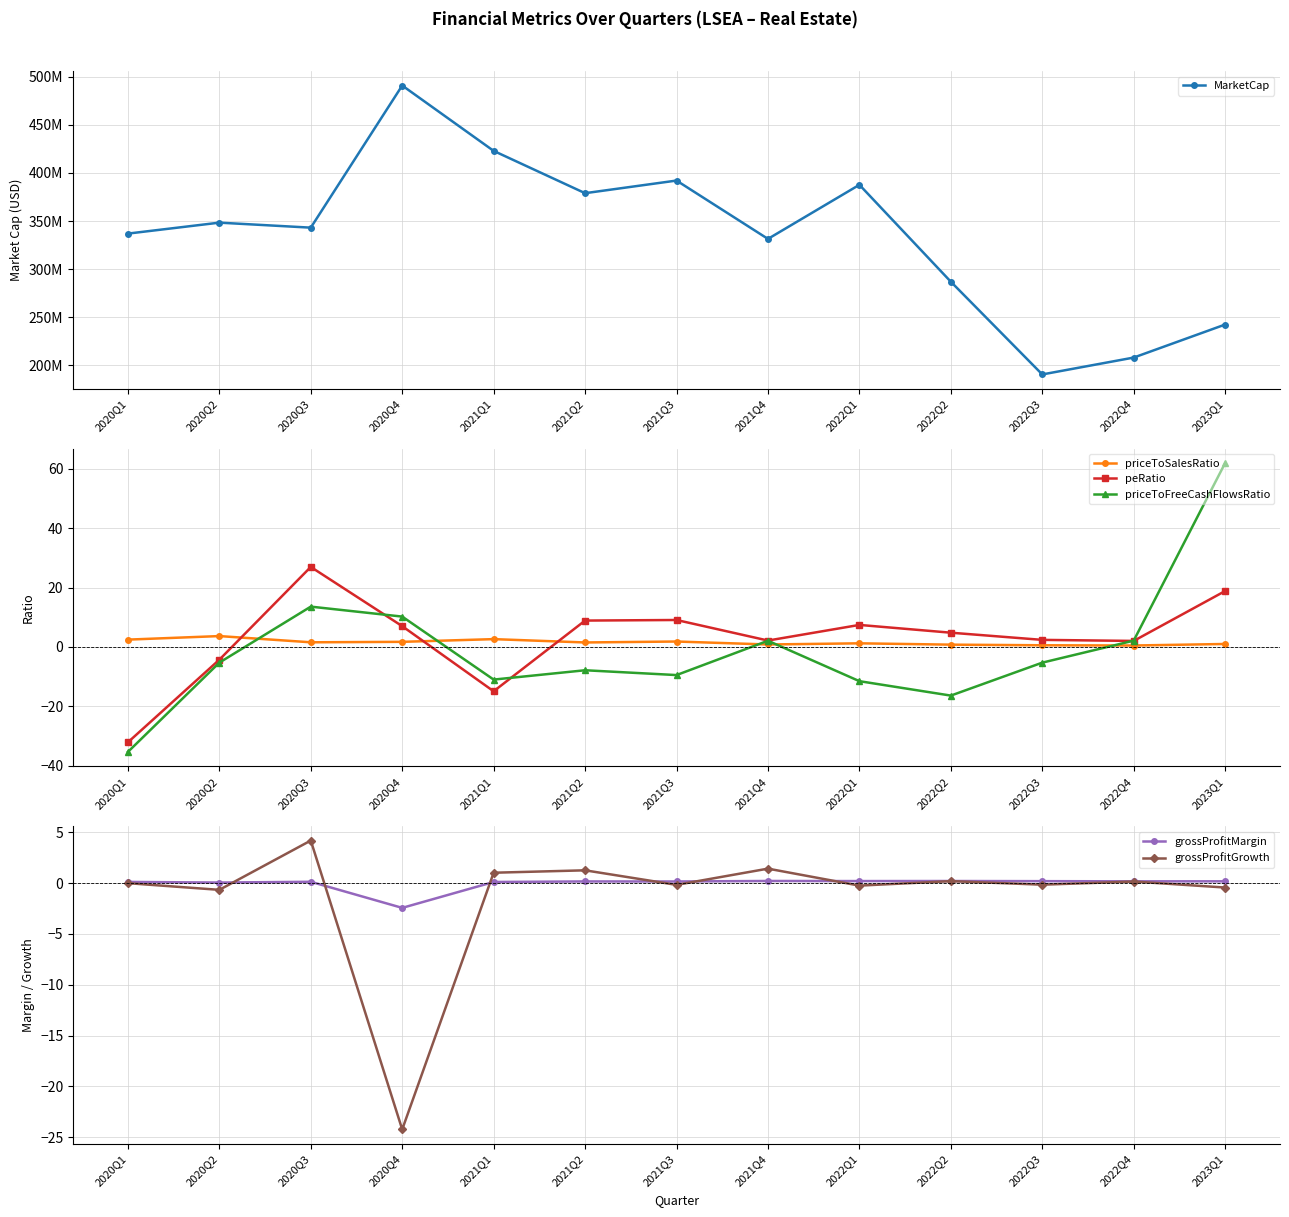

What value does the peRatio series have at 2020Q3?

26.9